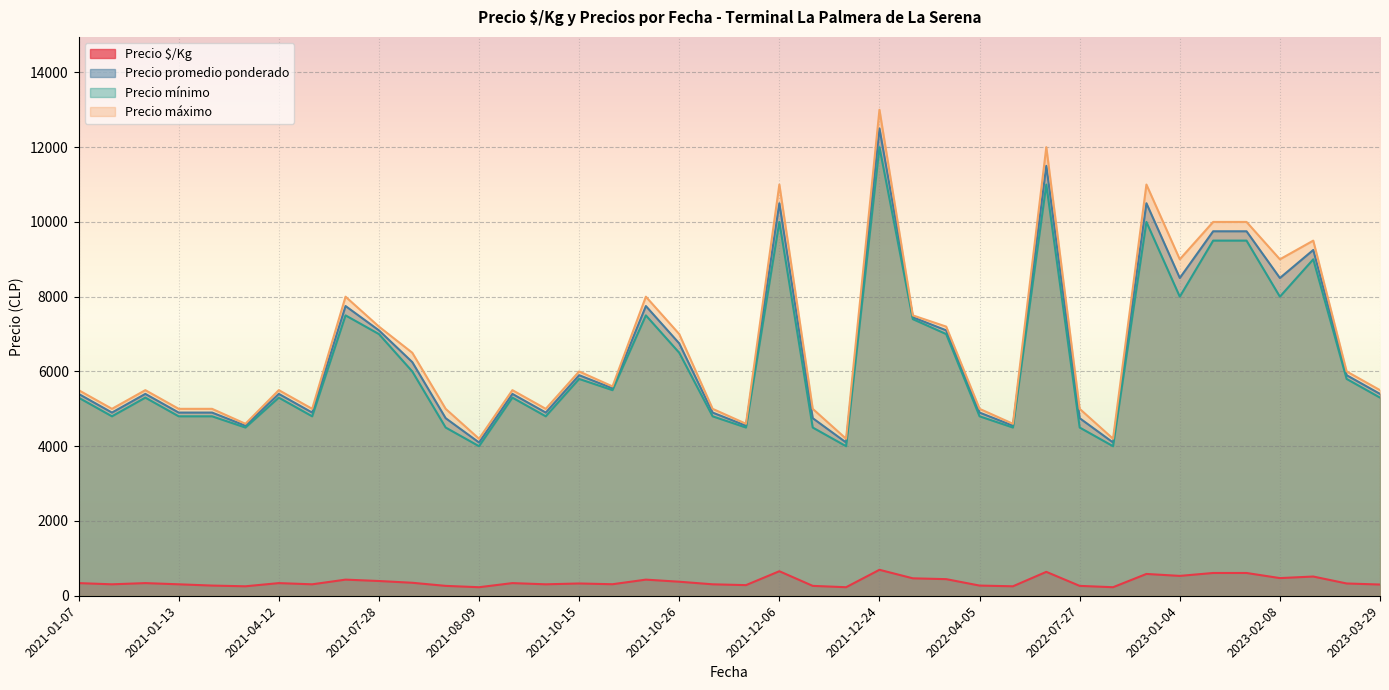

What is the minimum value shown in the chart?

228